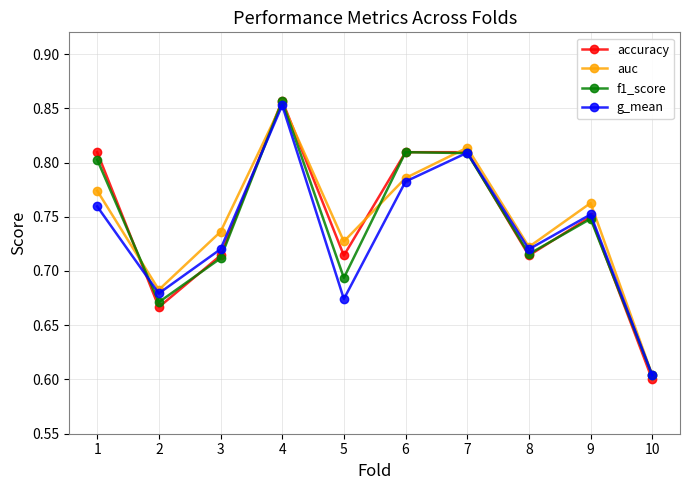

What is the total value across all series at 4?

3.4